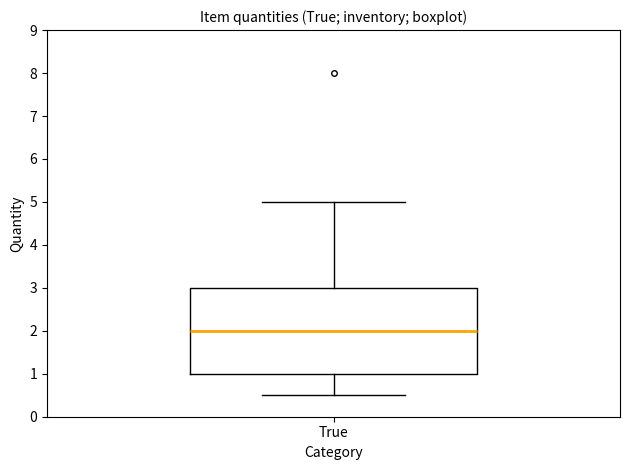

Transcribe this box plot: give where the median line is, the range the box spans, and where the two whiskers end, as read against the y-axis. The values are not printed on the chart, so give them approximately, as read against the axis.

median 2.0, box 1.0 to 3.0, whiskers 0.5 to 5.0